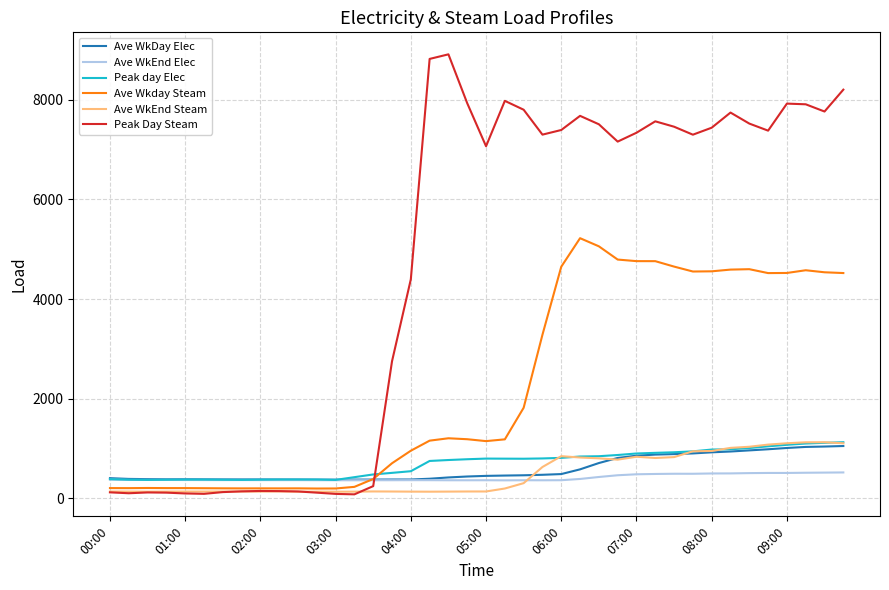

Which series has the largest total across all categories?

Peak Day Steam